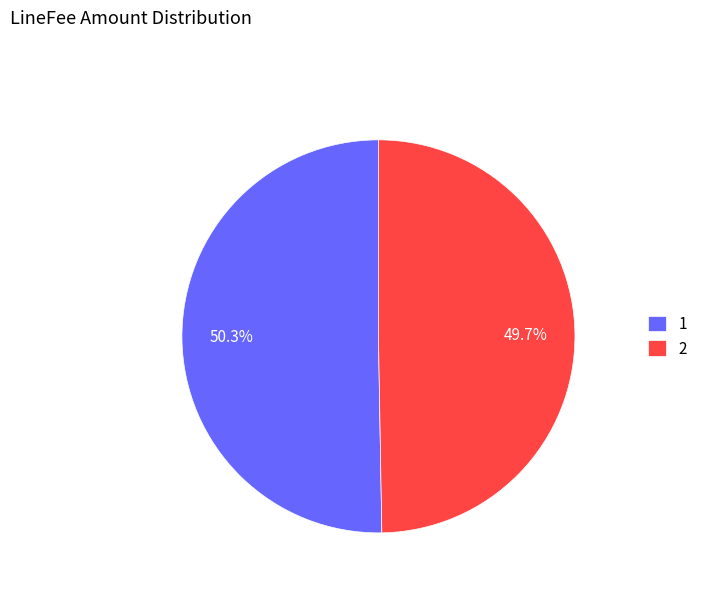

To the nearest percent, what is the difference between the largest and smallest slice percentages?

1%